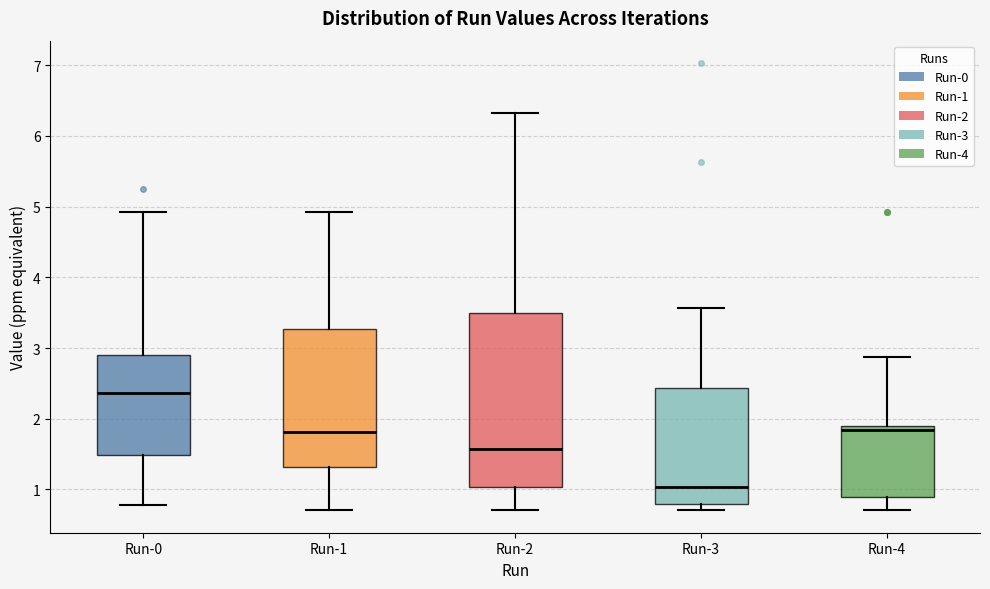

Which box's median line is the highest?

Run-0